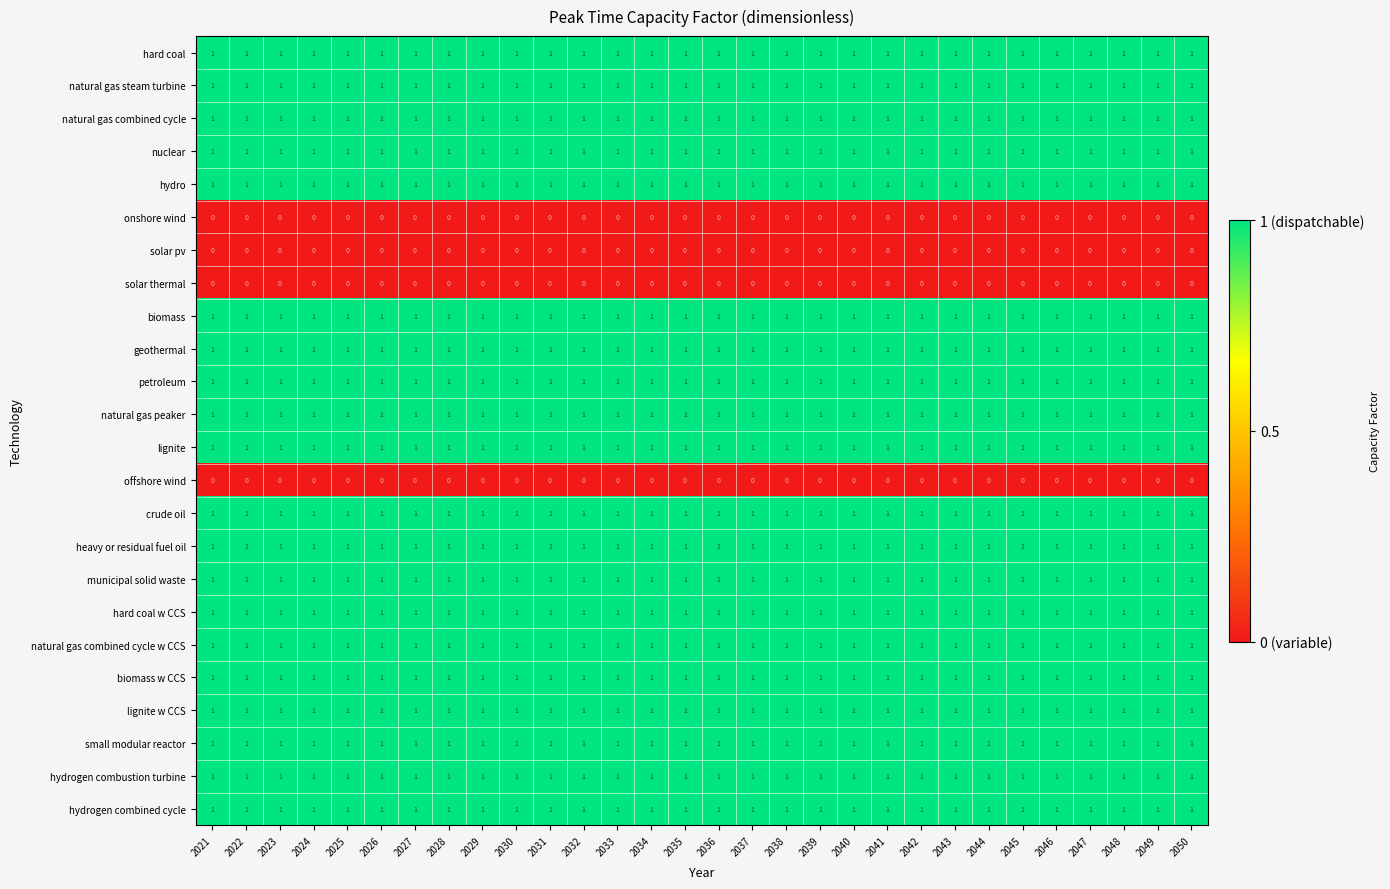

At how many categories does at least one series exceed 0?

30